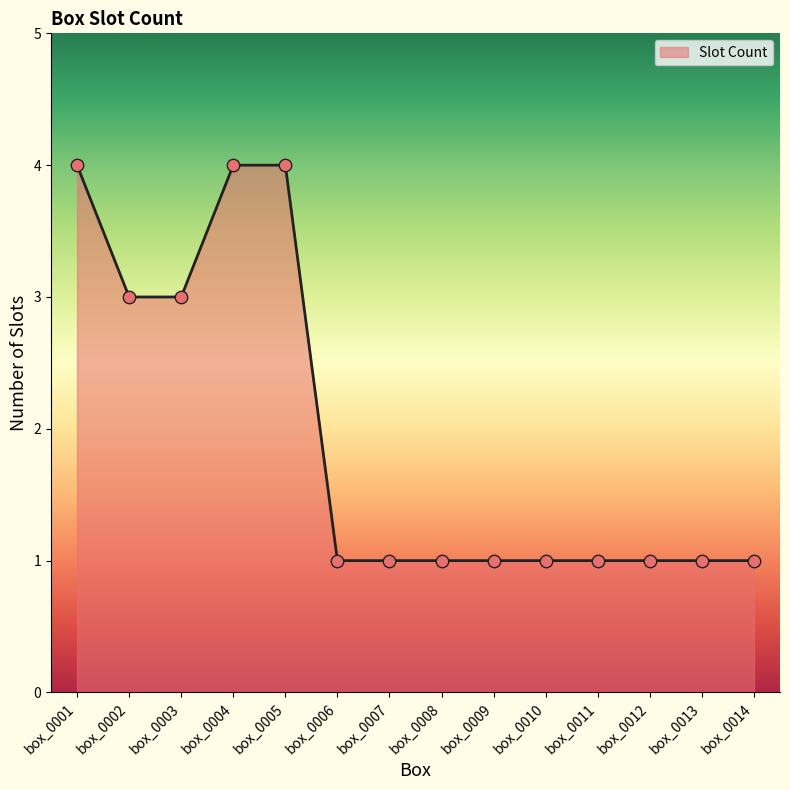

Which has a higher value, box_0004 or box_0012?

box_0004